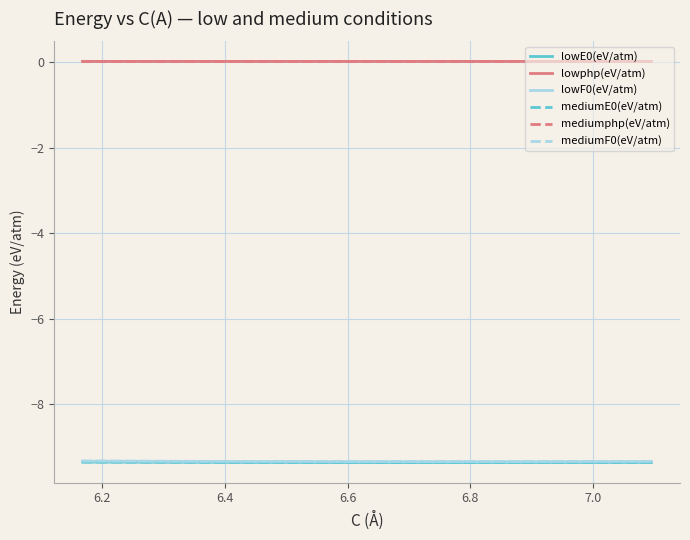

What is the highest value of the mediumE0(eV/atm) series?

-9.4